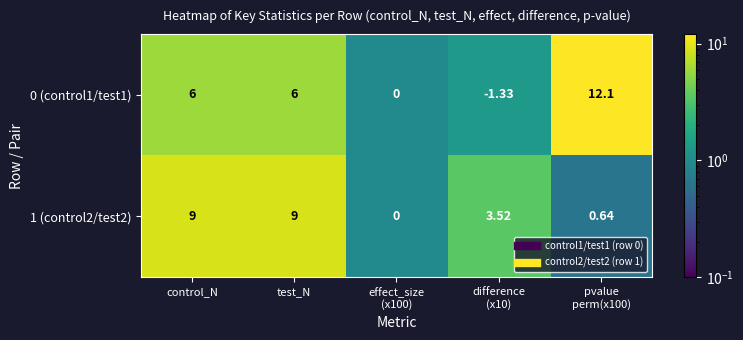

What is the total value across all series at effect_size
(x100)?

0.0